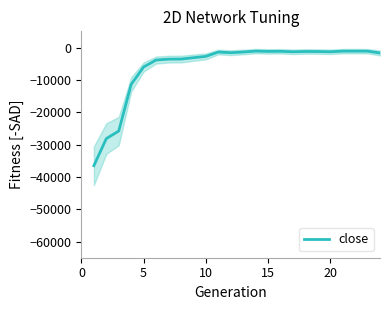

Which category has the highest value across all series?

21